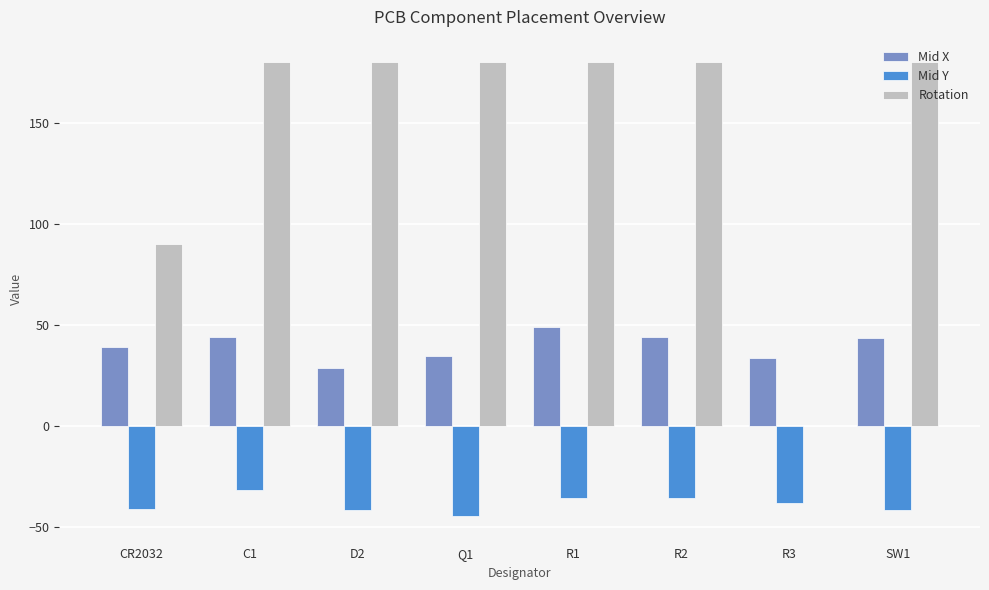

What is the sum of the Mid X values at R3 and R2?

77.7